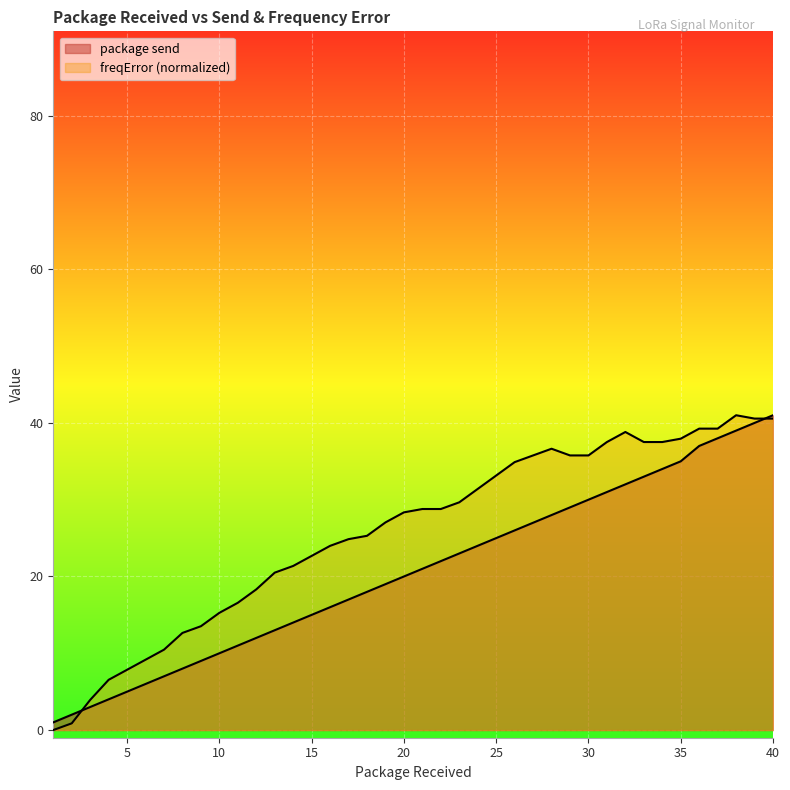

Which series ends up on top after the final intersection of package send and freqError?

package send